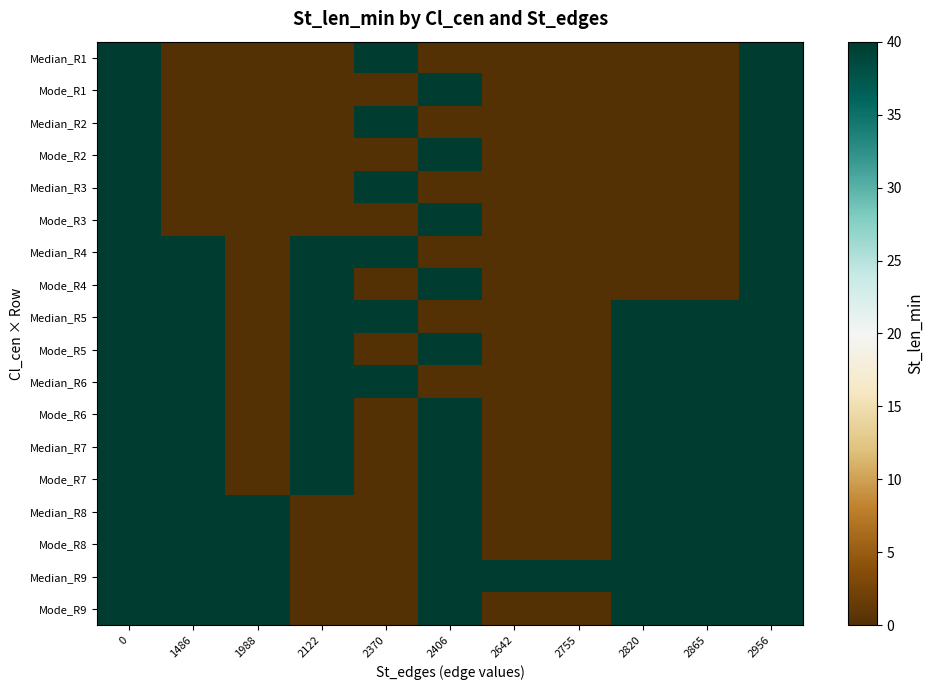

At how many categories does at least one series exceed 33?

11